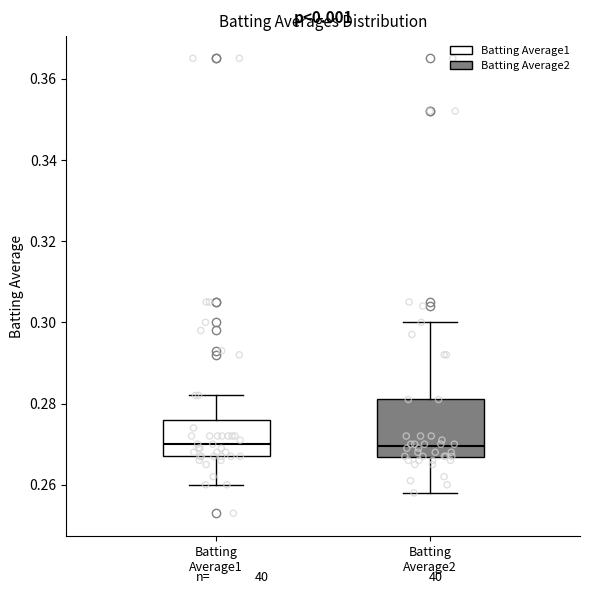

Reading left to right, transcribe this box plot: for each box, give where its median line is, the range the box spans, and where its two whiskers end, as read against the y-axis. The values are not printed on the chart, so give them approximately, as read against the axis.

Batting Average1: median 0.270, box 0.268 to 0.276, whiskers 0.260 to 0.282
Batting Average2: median 0.270, box 0.266 to 0.282, whiskers 0.258 to 0.300